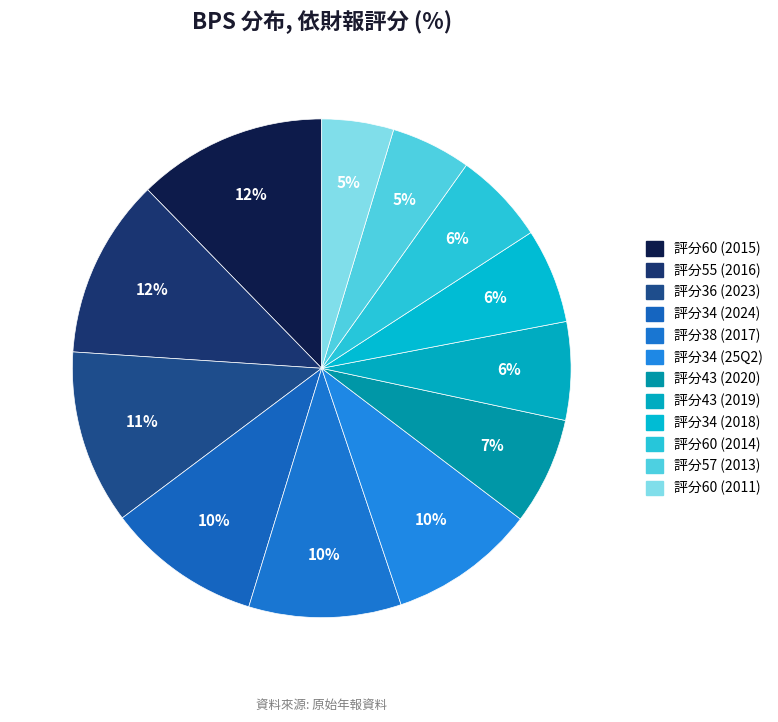

How many segments does this pie chart have?

12